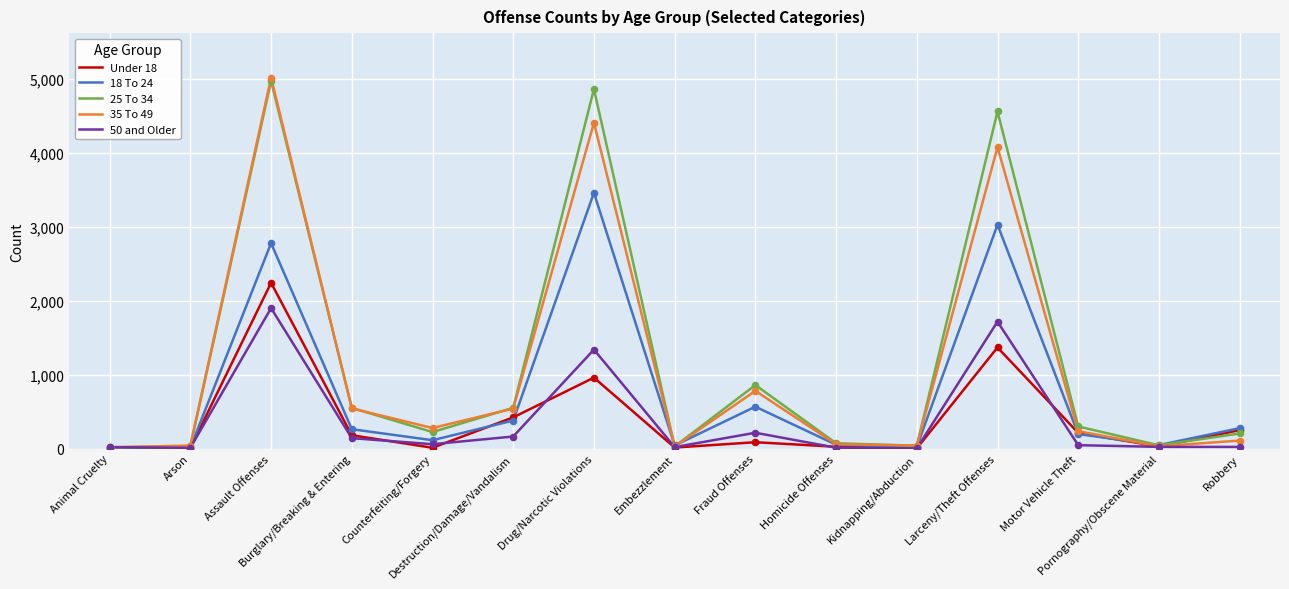

What are all the series names shown in the legend?

Under 18, 18 To 24, 25 To 34, 35 To 49, 50 and Older